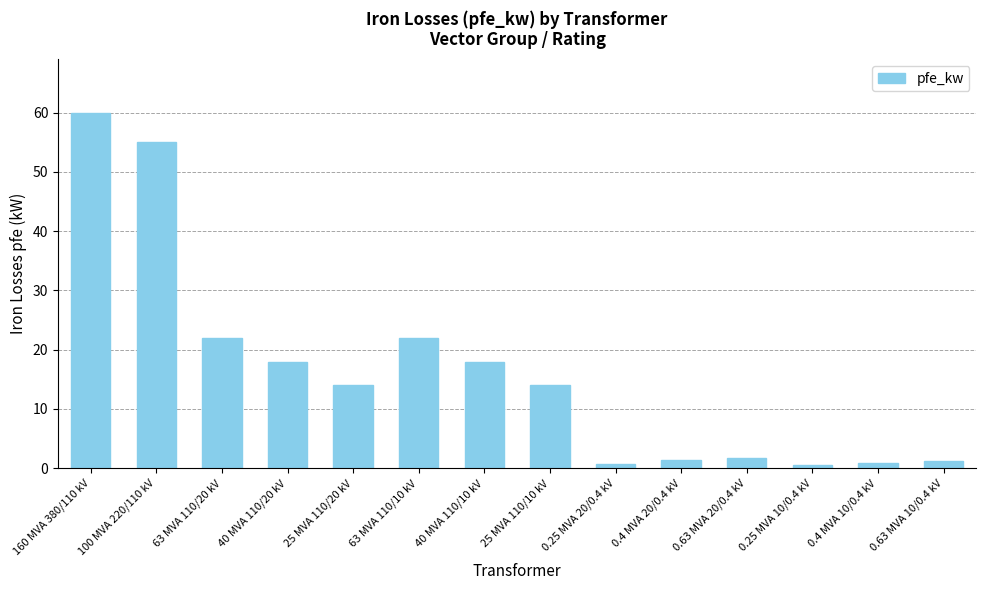

What is the difference between the maximum and second lowest values?

59.2